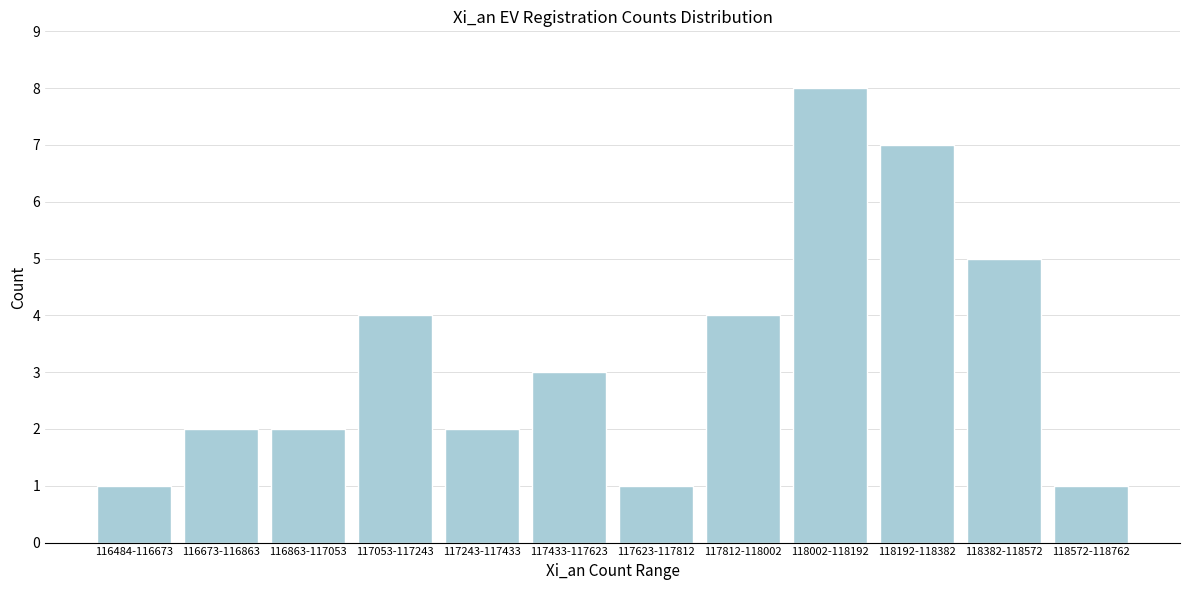

Reading left to right, list all the values displayed in this chart.

116484-116673=1	116673-116863=2	116863-117053=2	117053-117243=4	117243-117433=2	117433-117623=3	117623-117812=1	117812-118002=4	118002-118192=8	118192-118382=7	118382-118572=5	118572-118762=1